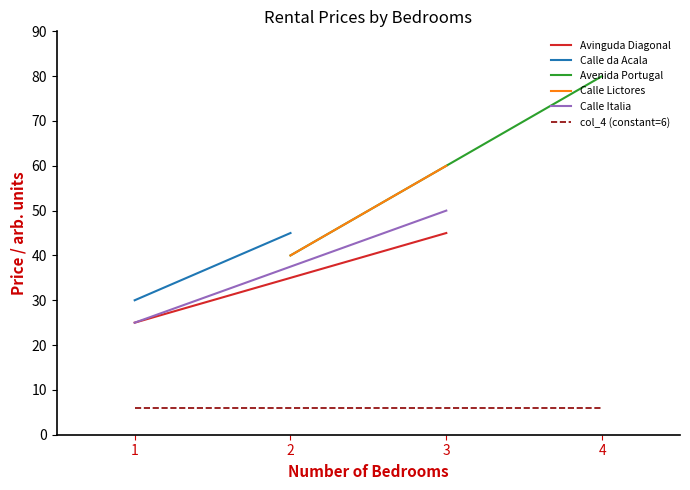

Is the value of Calle Italia at 2 greater than the value of Calle da Acala at 2?

No